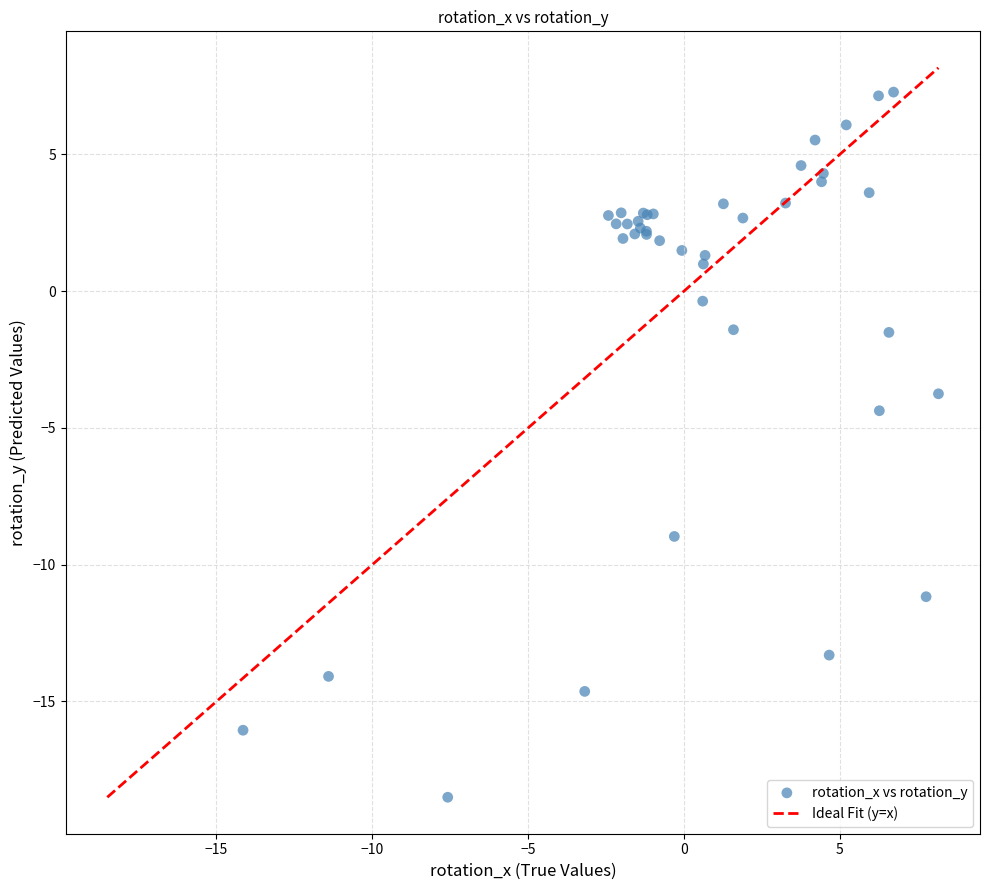

What Y value in the scatter plot is closest to -5?

-4.4